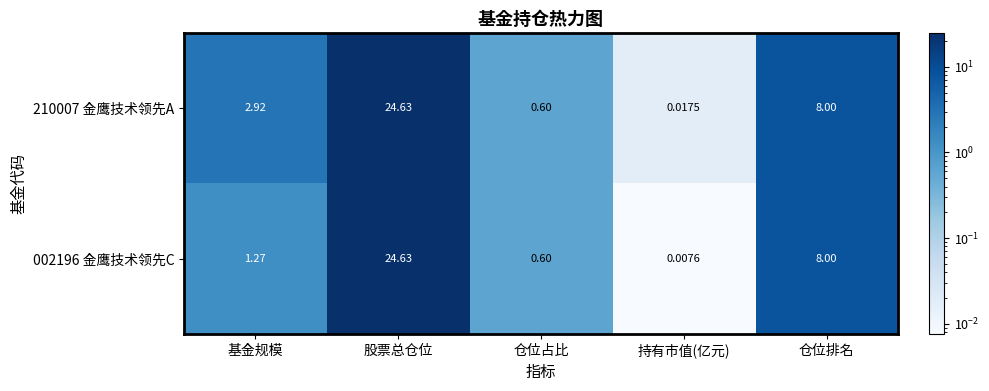

At which label is 210007 金鹰技术领先A closest to 12?

仓位排名